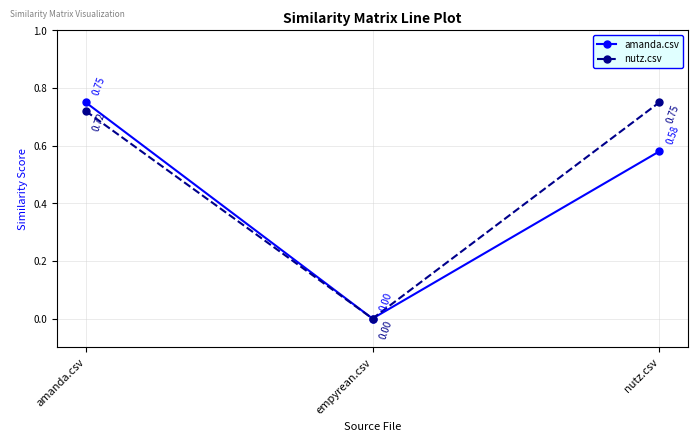

Is the value of nutz.csv at nutz.csv greater than the value of amanda.csv at nutz.csv?

Yes